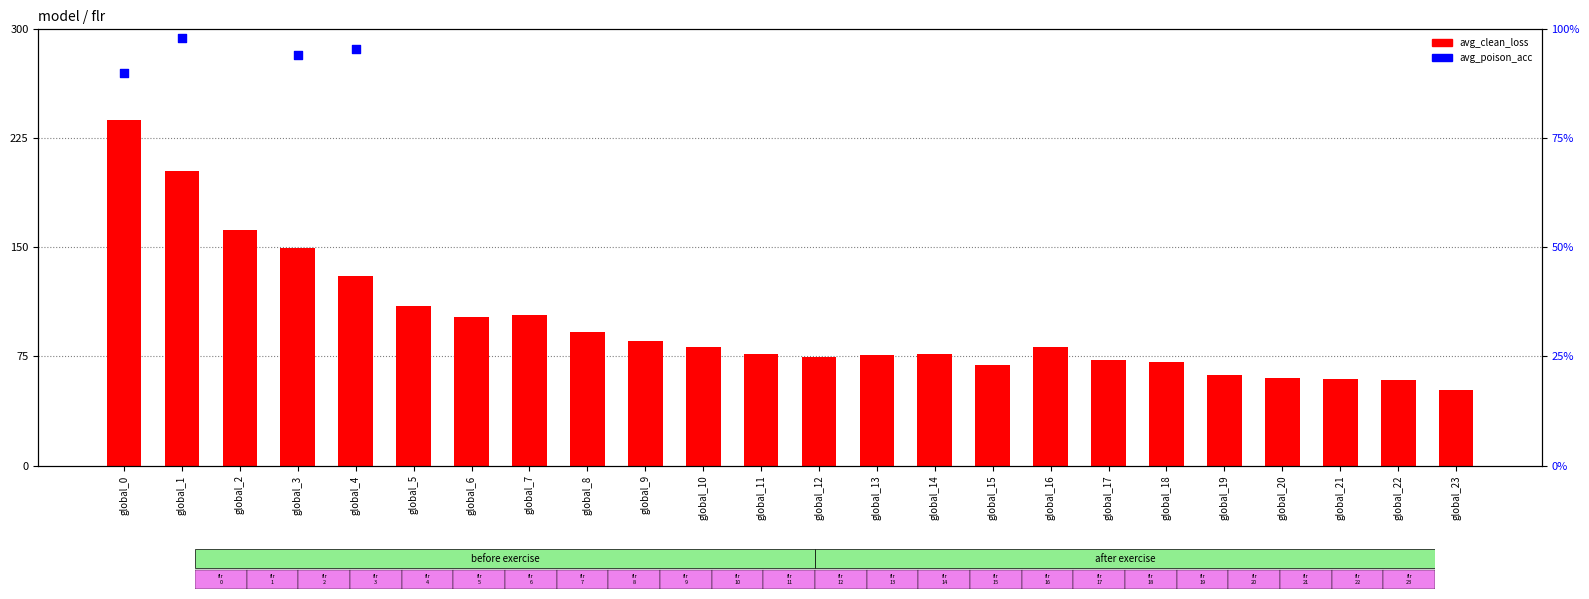

Which series contains the highest Y value?

avg_clean_loss